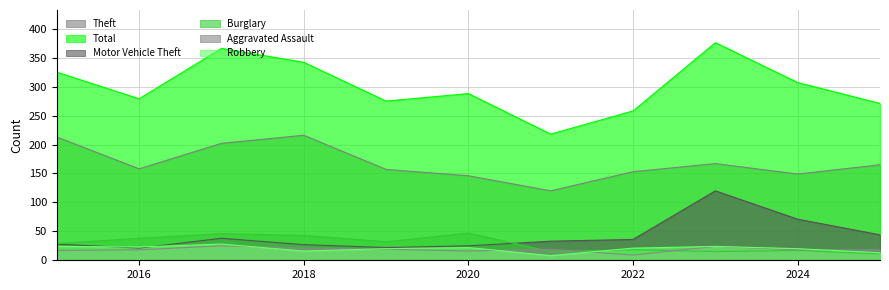

Count the number of categories in the chart.

11